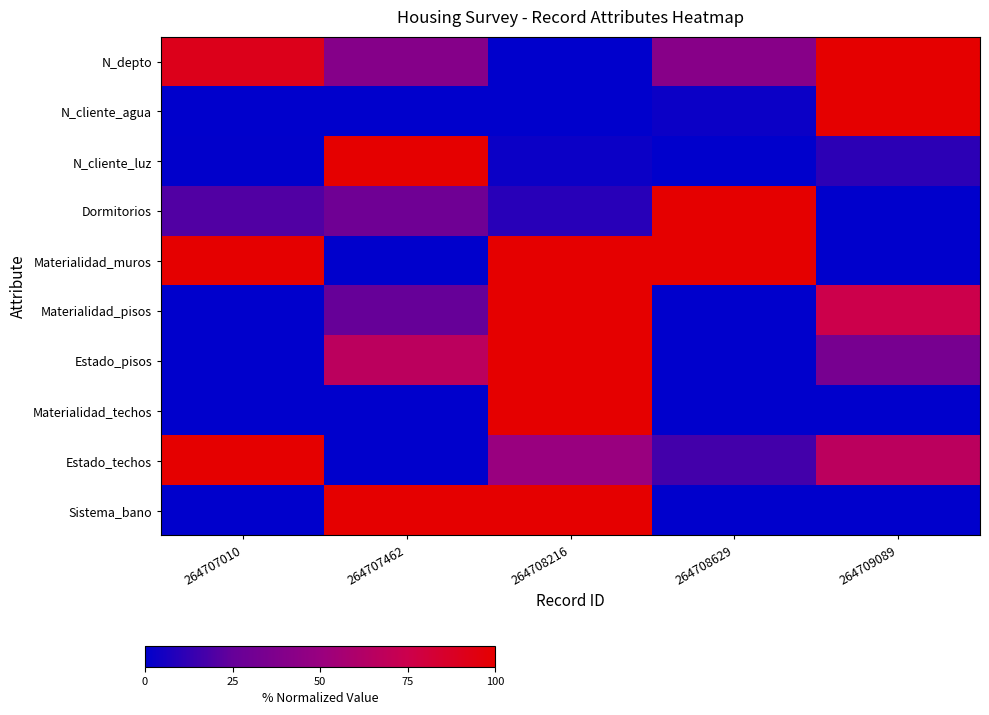

Which series has the largest range (max minus min)?

N_depto